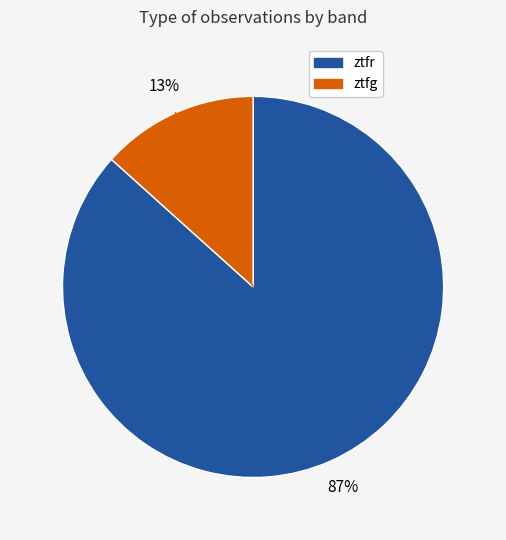

What percentage is the ztfg slice, to the nearest percent?

13%